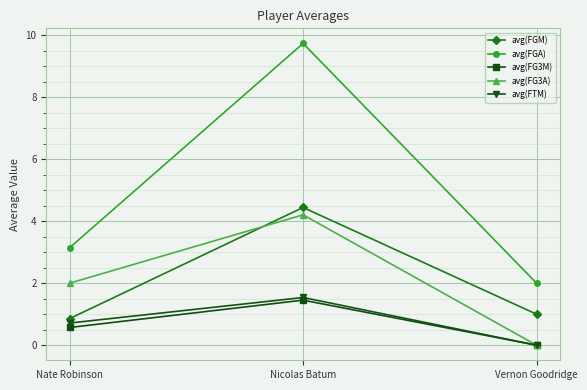

Reading left to right, transcribe all the data shown in this chart.

avg(FGM): 0.9	4.4	1.0
avg(FGA): 3.1	9.7	2.0
avg(FG3M): 0.6	1.5	0.0
avg(FG3A): 2.0	4.2	0.0
avg(FTM): 0.7	1.5	0.0